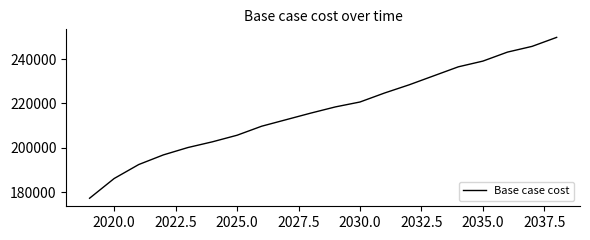

How many lines are shown in the chart?

1